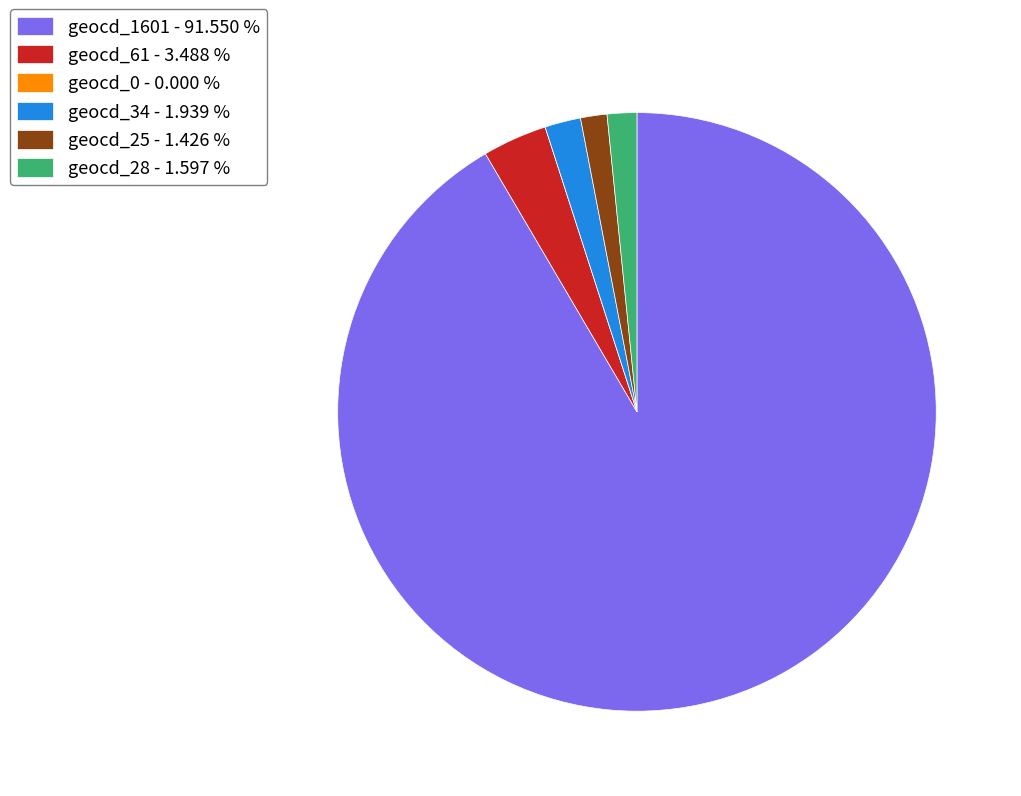

Is the sum of geocd_28 - 1.597 % and geocd_25 - 1.426 % greater than half?

No